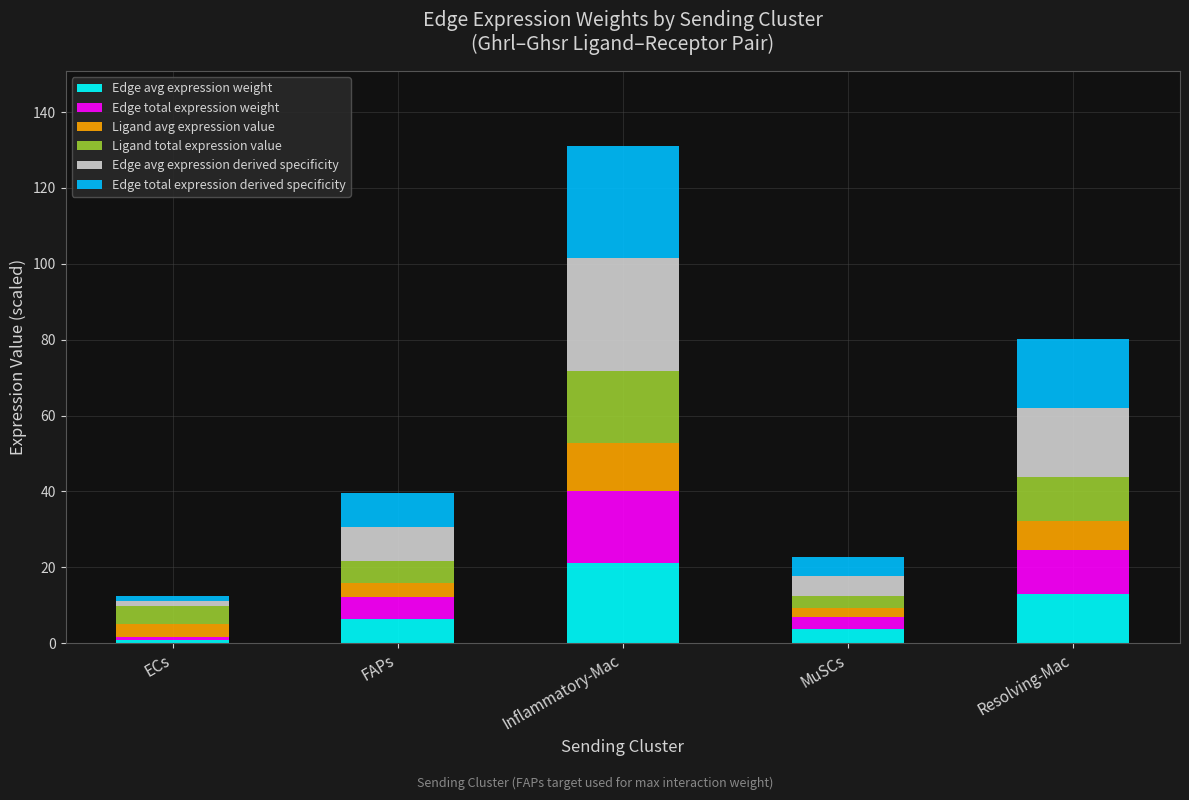

At which category is the sum across all series the highest?

Inflammatory-Mac